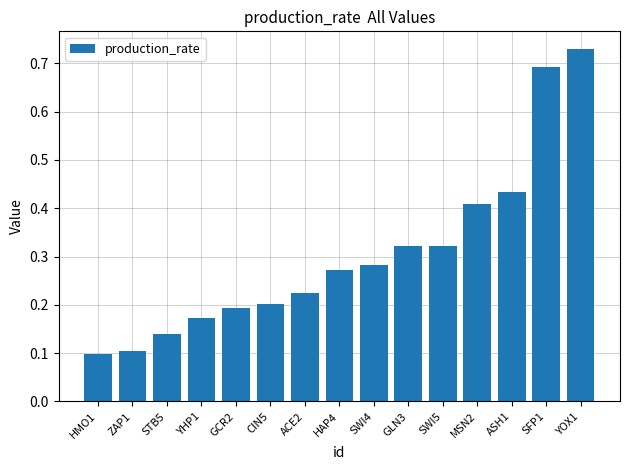

What is the label of the 3rd bar from the right?

ASH1